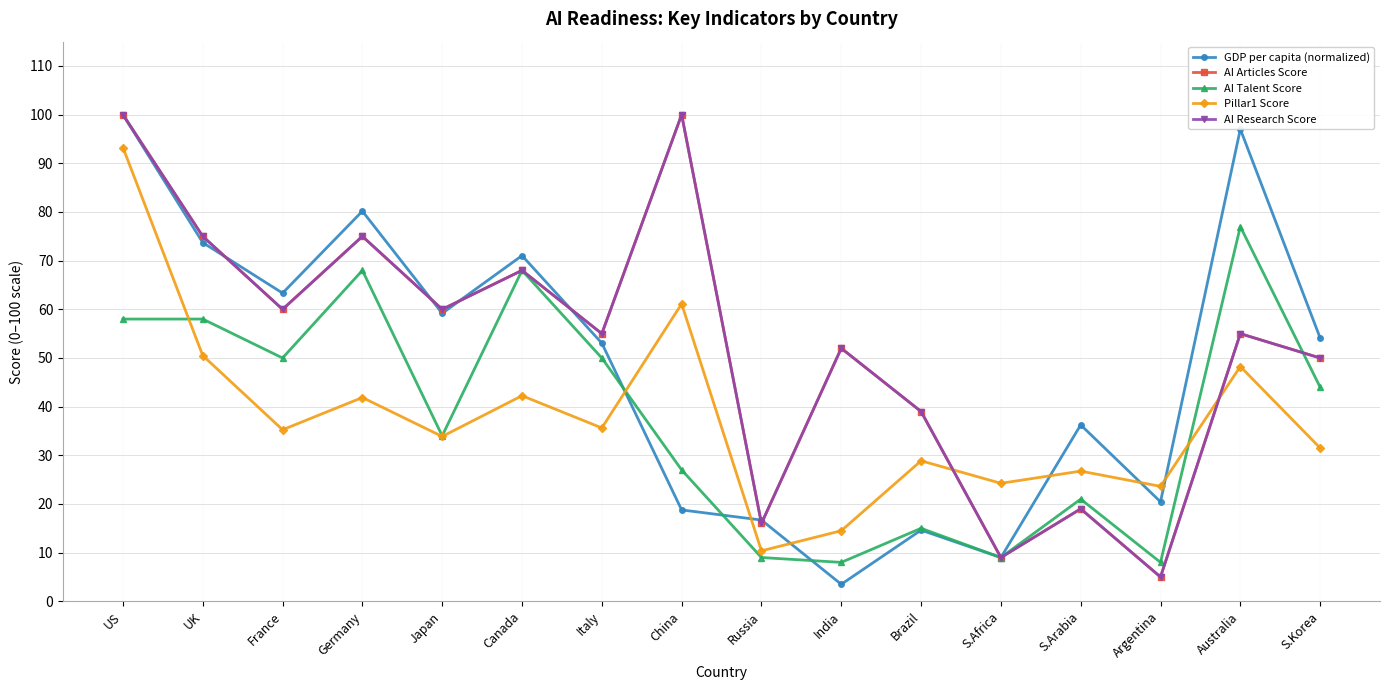

What is the minimum value shown in the chart?

3.5